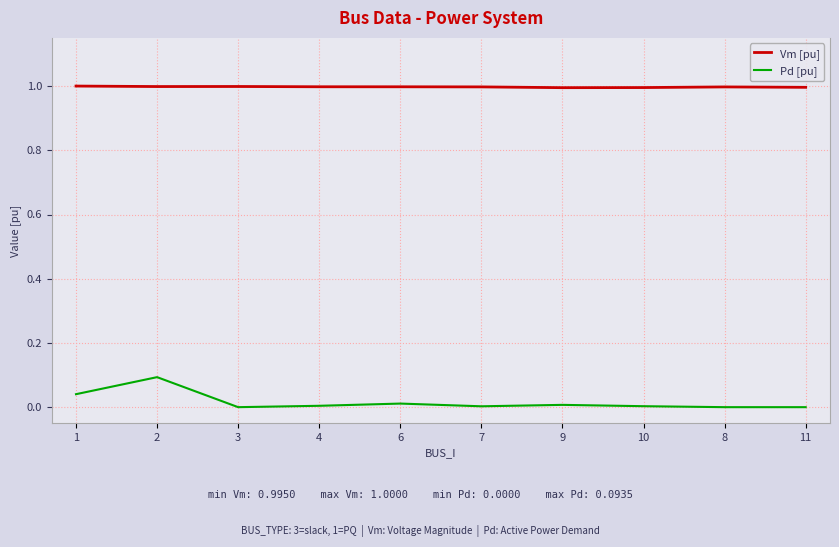

What is the spread (max minus min) of values at 11?

1.0